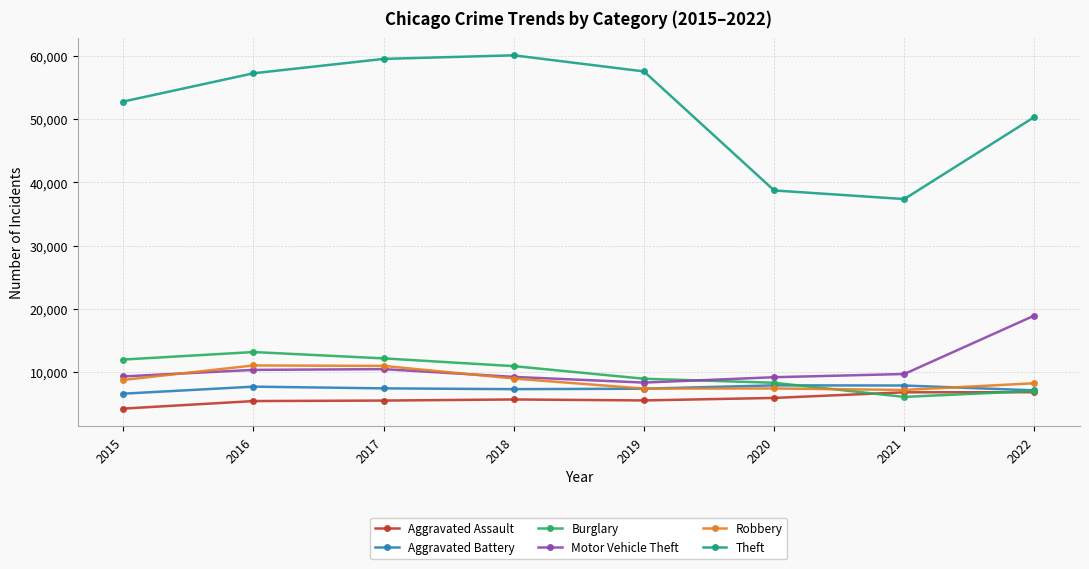

True or false: Theft and Motor Vehicle Theft intersect in this chart.

False